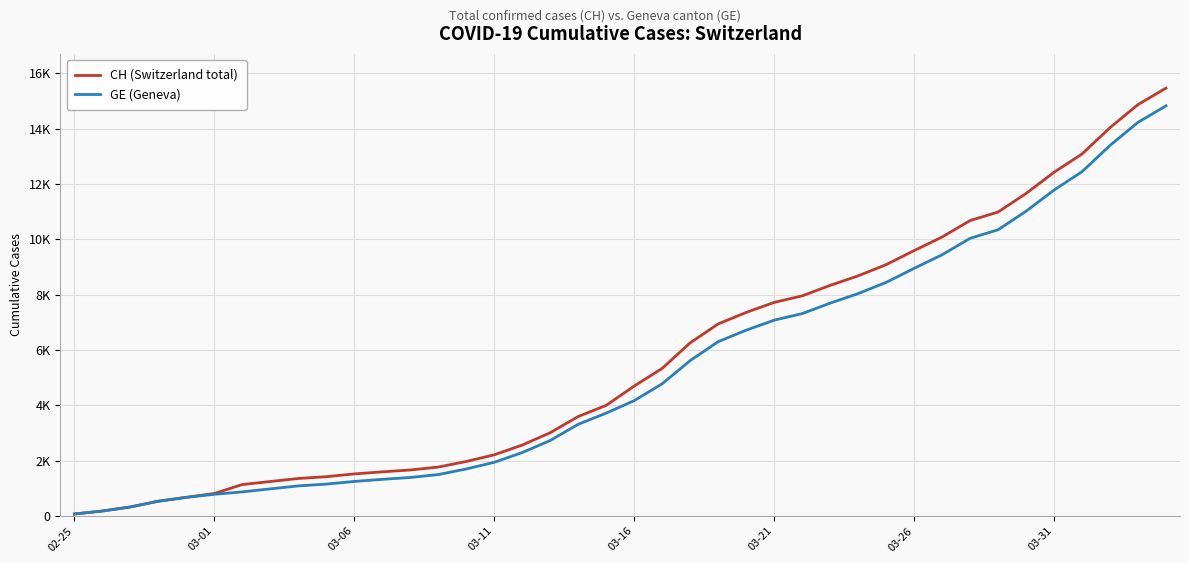

List the series in order of their overall mean, lowest first.

GE (Geneva), CH (Switzerland total)